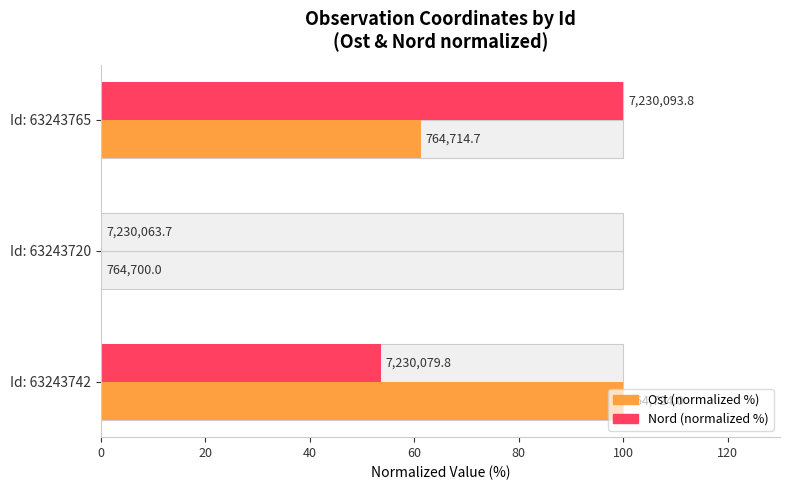

The value of Ost (normalized %) at Id: 63243742 is 164.7. True or false?

False